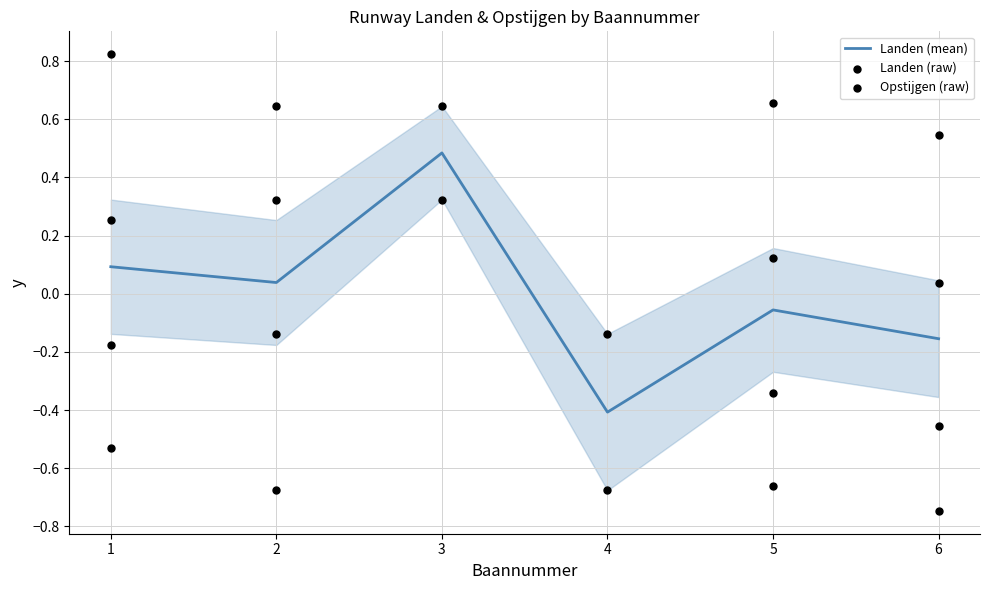

Is it true that Landen (mean) equals 0.2 at 3?

False